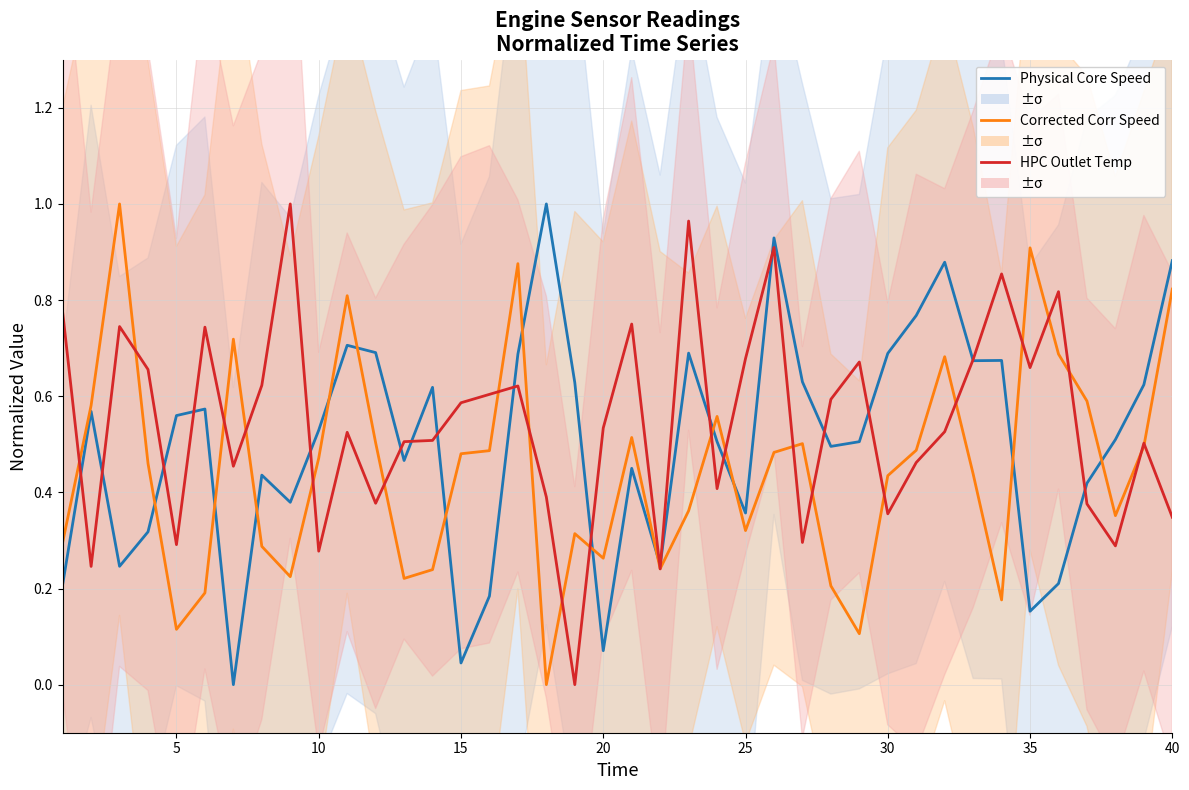

Is the value of Physical Core Speed at 5 greater than the value of HPC Outlet Temp at 35?

No